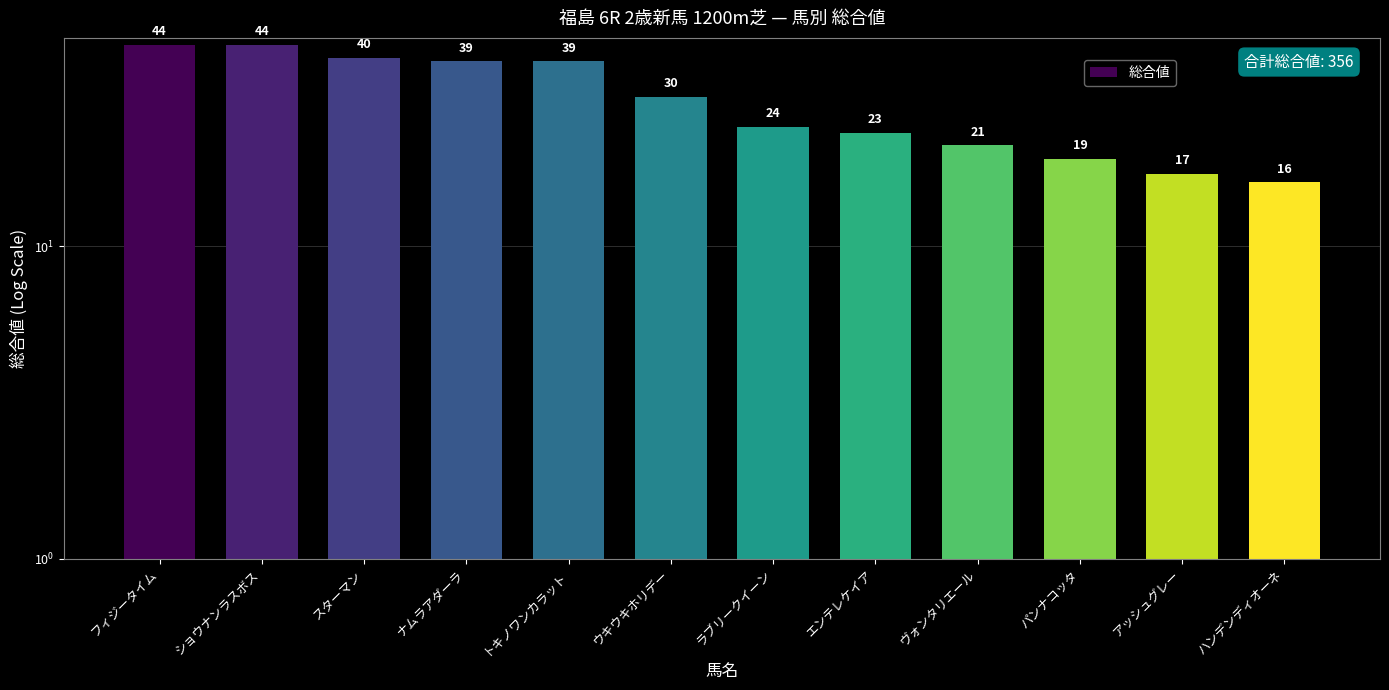

What is the label of the 8th bar from the right?

トキノワンカラット